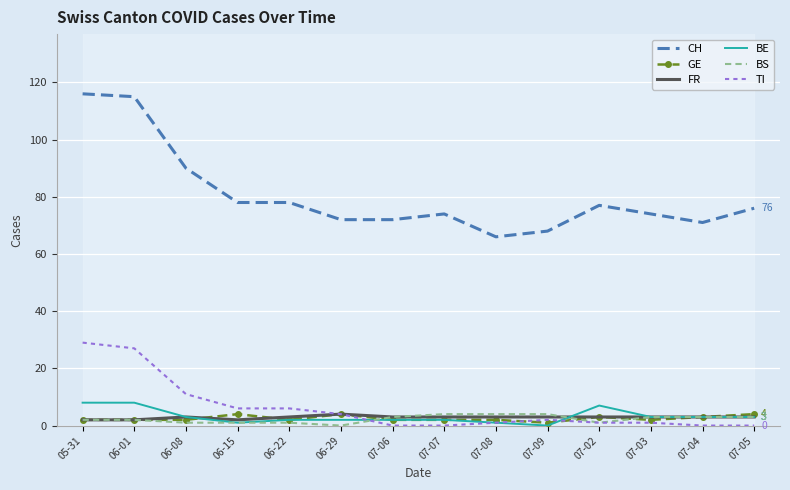

Reading left to right, transcribe all the data shown in this chart.

CH: 05-31=116	06-01=115	06-08=90	06-15=78	06-22=78	06-29=72	07-06=72	07-07=74	07-08=66	07-09=68	07-02=77	07-03=74	07-04=71	07-05=76
GE: 05-31=2	06-01=2	06-08=2	06-15=4	06-22=2	06-29=4	07-06=2	07-07=2	07-08=2	07-09=1	07-02=3	07-03=2	07-04=3	07-05=4
FR: 05-31=2	06-01=2	06-08=3	06-15=2	06-22=3	06-29=4	07-06=3	07-07=3	07-08=3	07-09=3	07-02=3	07-03=3	07-04=3	07-05=3
BE: 05-31=8	06-01=8	06-08=3	06-15=1	06-22=2	06-29=2	07-06=2	07-07=2	07-08=1	07-09=0	07-02=7	07-03=3	07-04=3	07-05=3
BS: 05-31=2	06-01=2	06-08=1	06-15=1	06-22=1	06-29=0	07-06=3	07-07=4	07-08=4	07-09=4	07-02=1	07-03=3	07-04=3	07-05=3
TI: 05-31=29	06-01=27	06-08=11	06-15=6	06-22=6	06-29=4	07-06=0	07-07=0	07-08=1	07-09=2	07-02=1	07-03=1	07-04=0	07-05=0